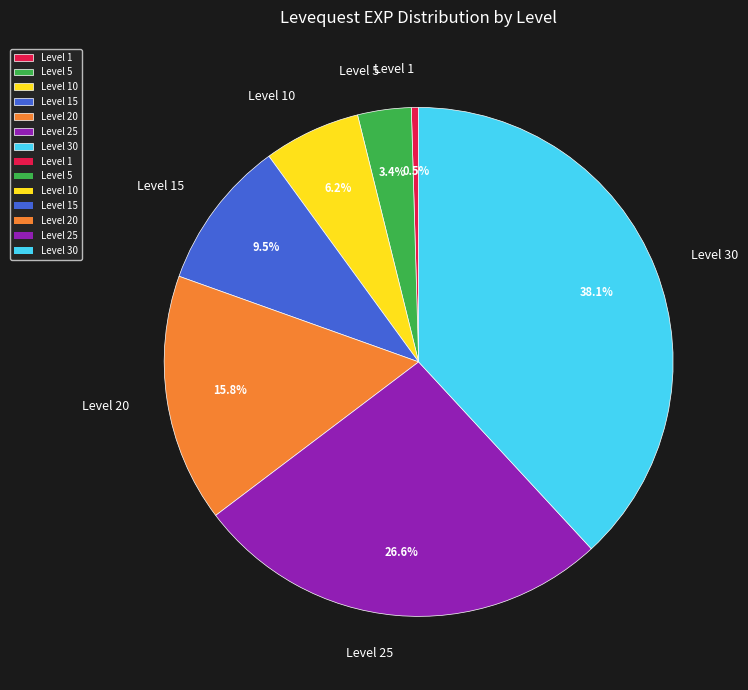

What is the ratio of the value at Level 30 to the value at Level 15?

4.0